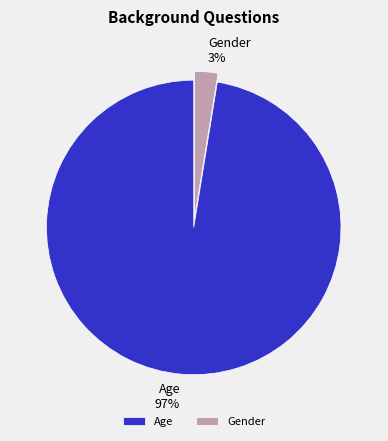

Count the number of slices in the pie.

2